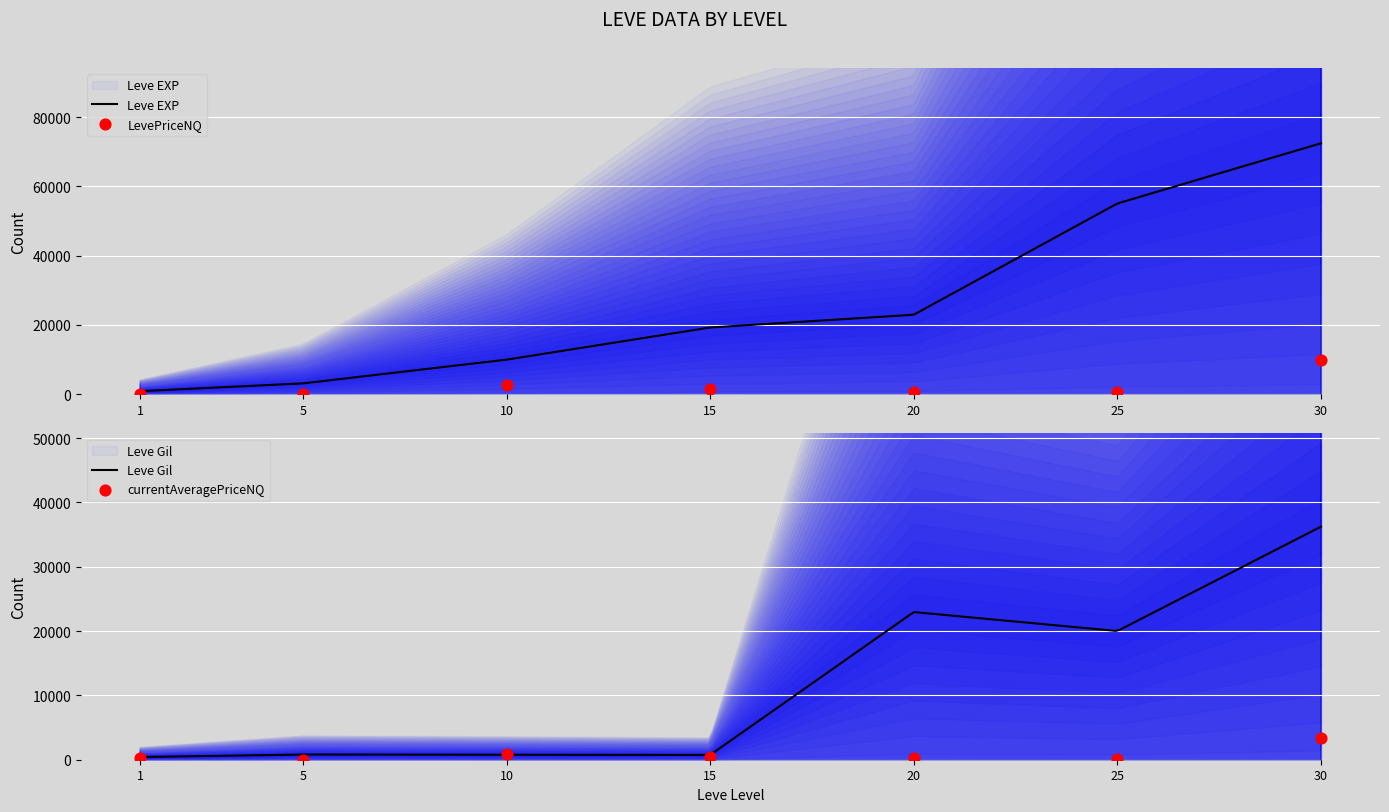

Is the value of currentAveragePriceNQ at 5 greater than the value of LevePriceNQ at 15?

No